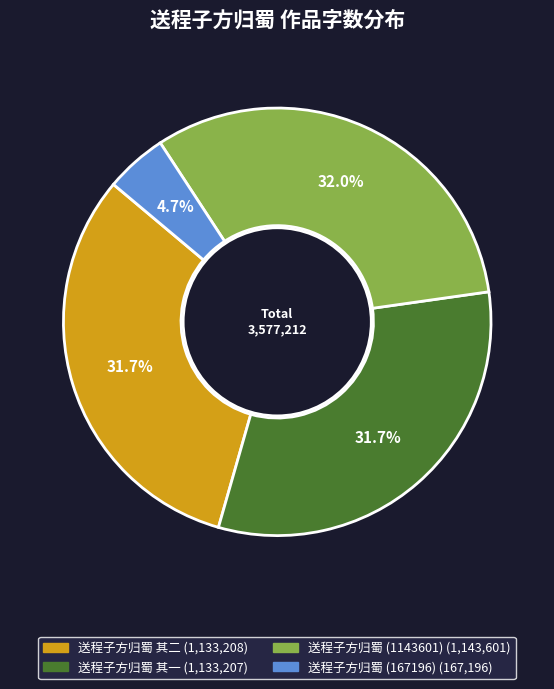

Is there any slice that represents more than half of the pie?

No